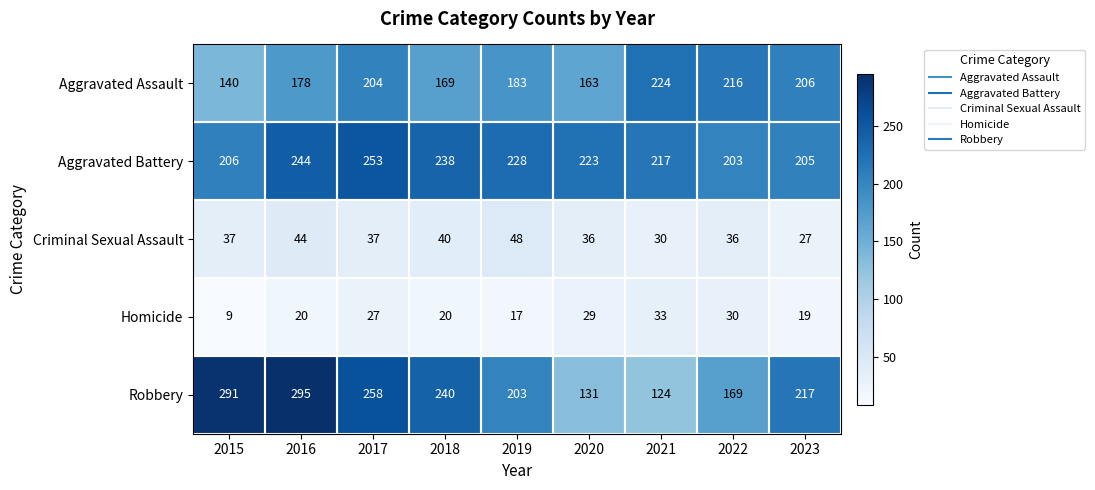

Which series has the largest total across all categories?

Aggravated Battery